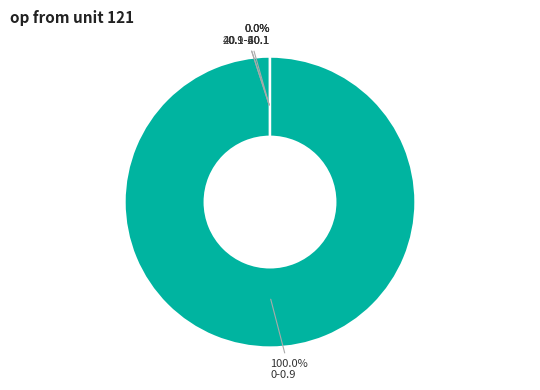

To the nearest percent, what is the average slice percentage?

25%